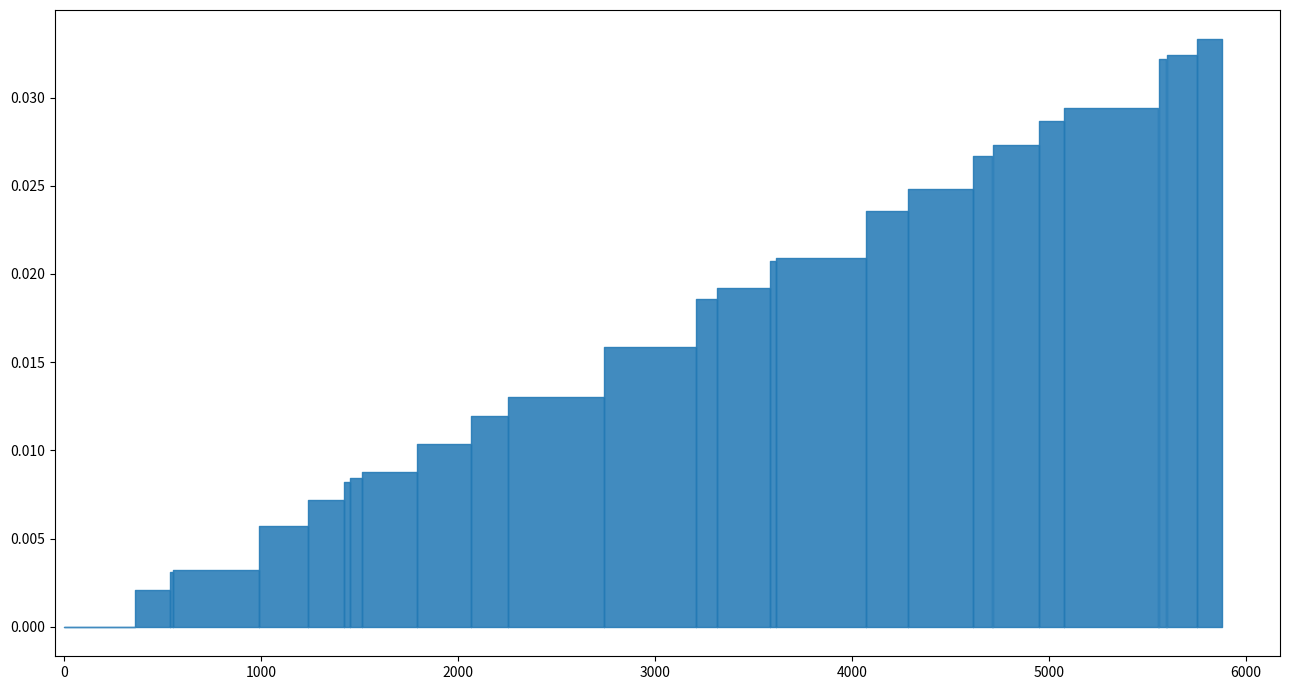

Which series has the largest total across all categories?

confidence